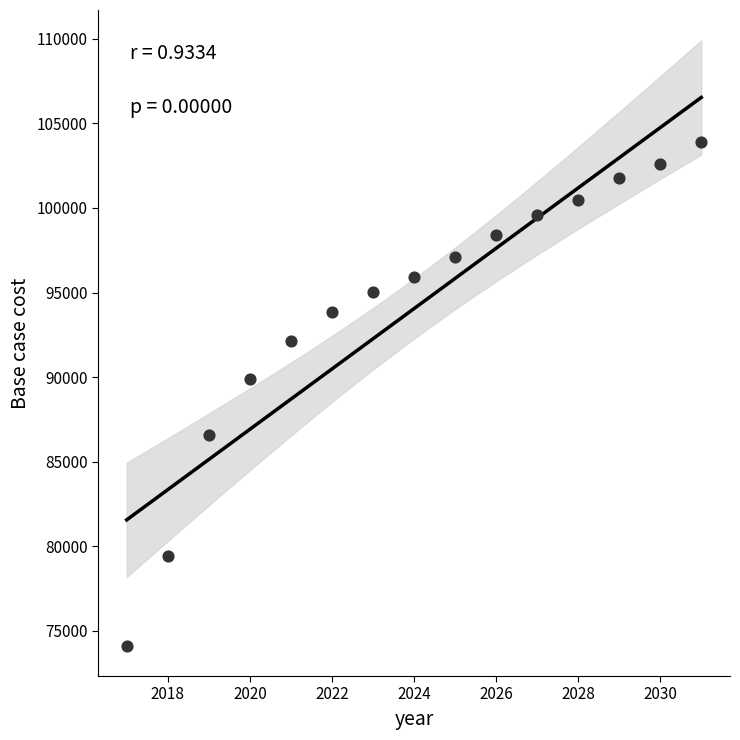

What is the range of Y values (max minus min)?

29755.9